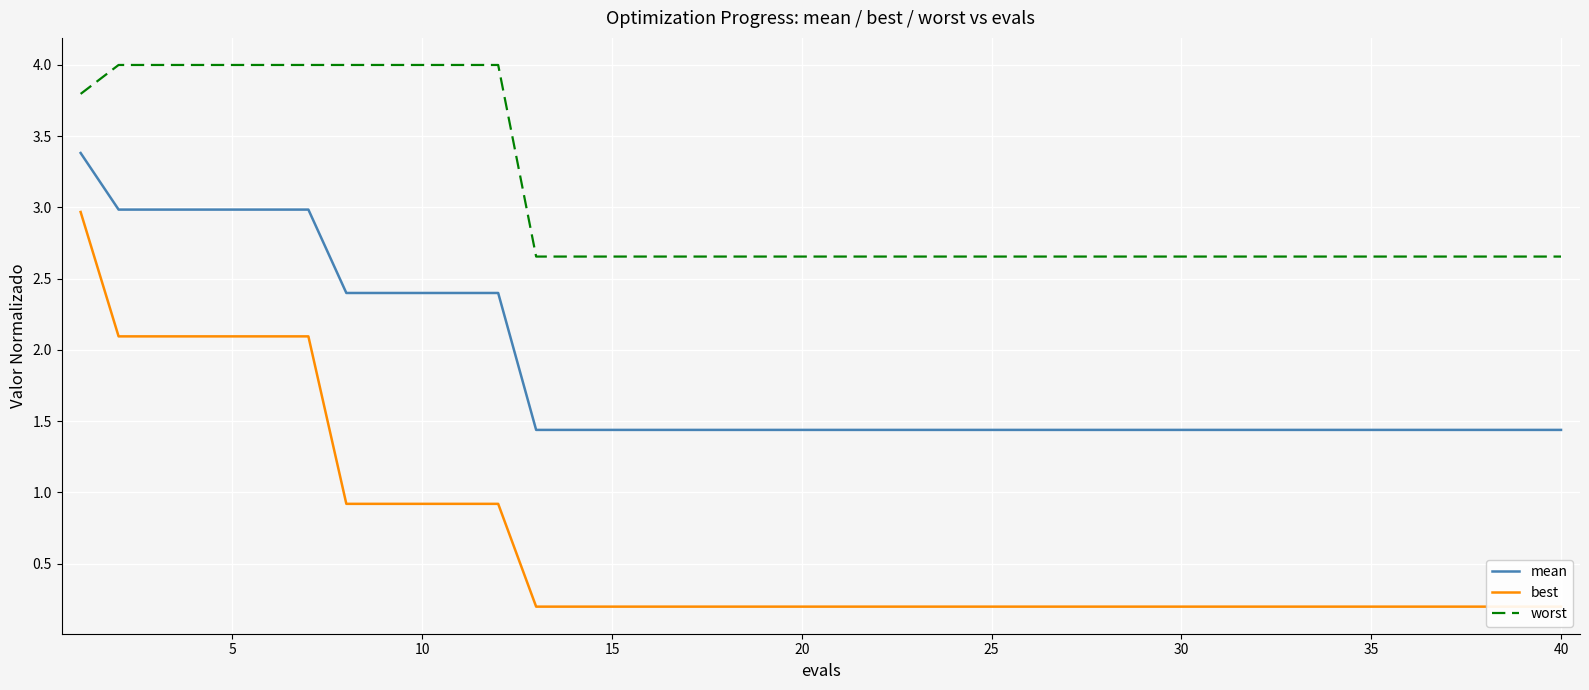

True or false: mean and worst intersect in this chart.

False